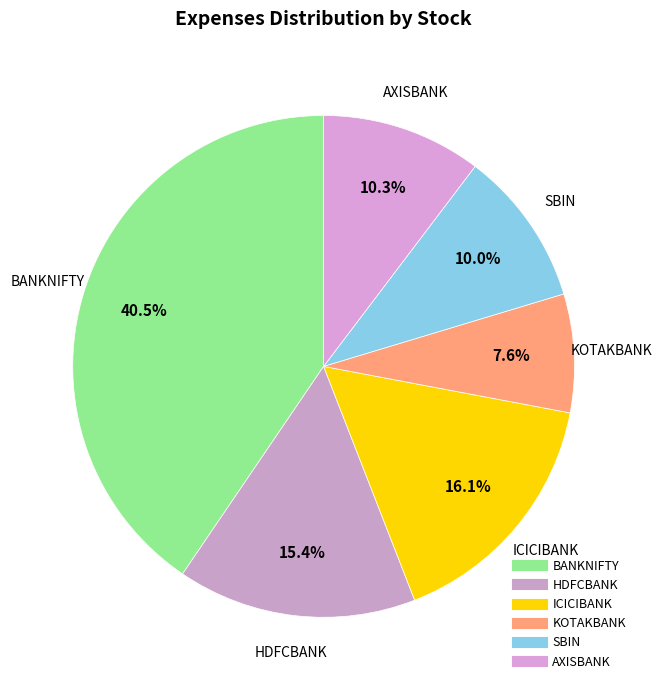

Count the number of slices in the pie.

6